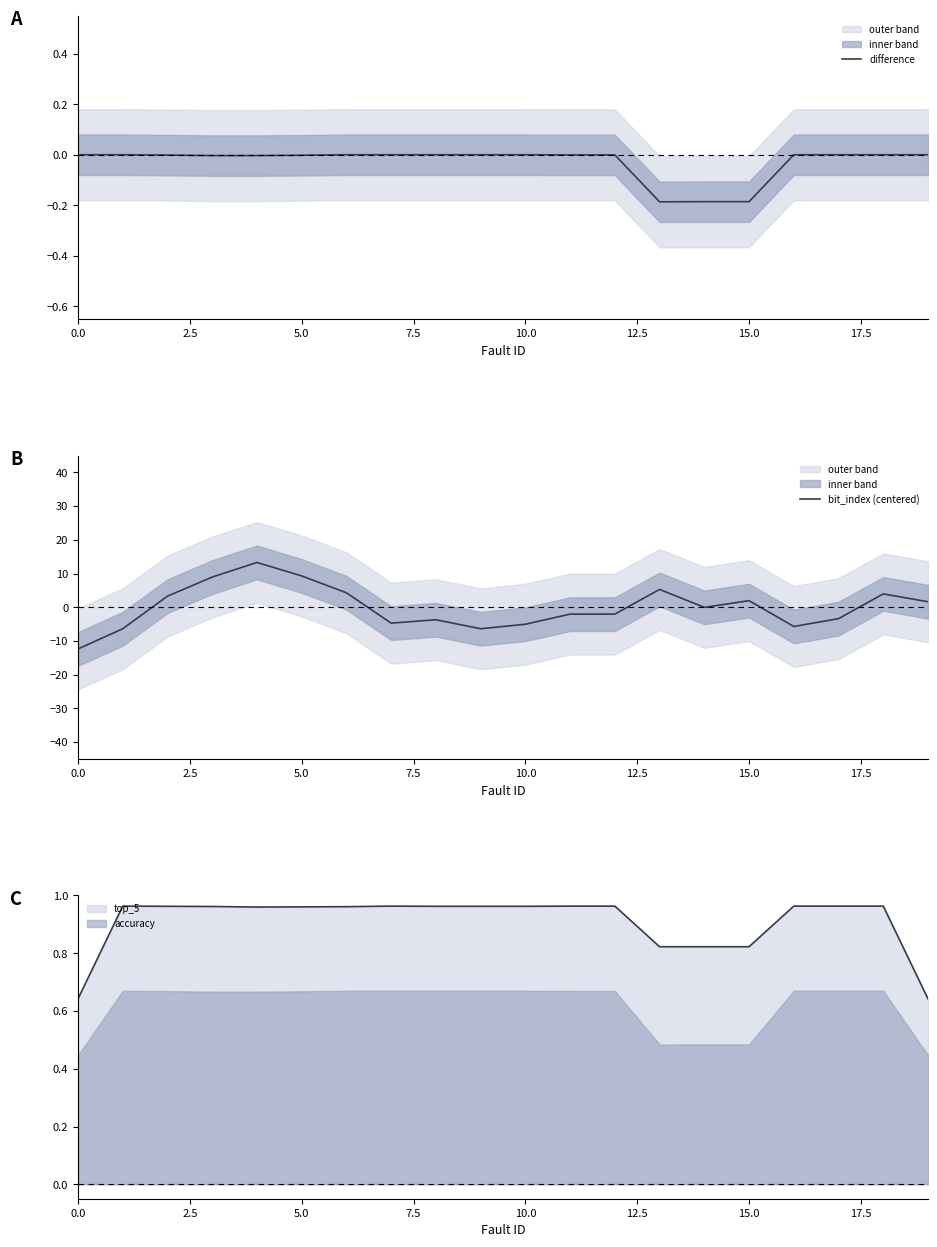

What is the label of the 6th point from the right?

14